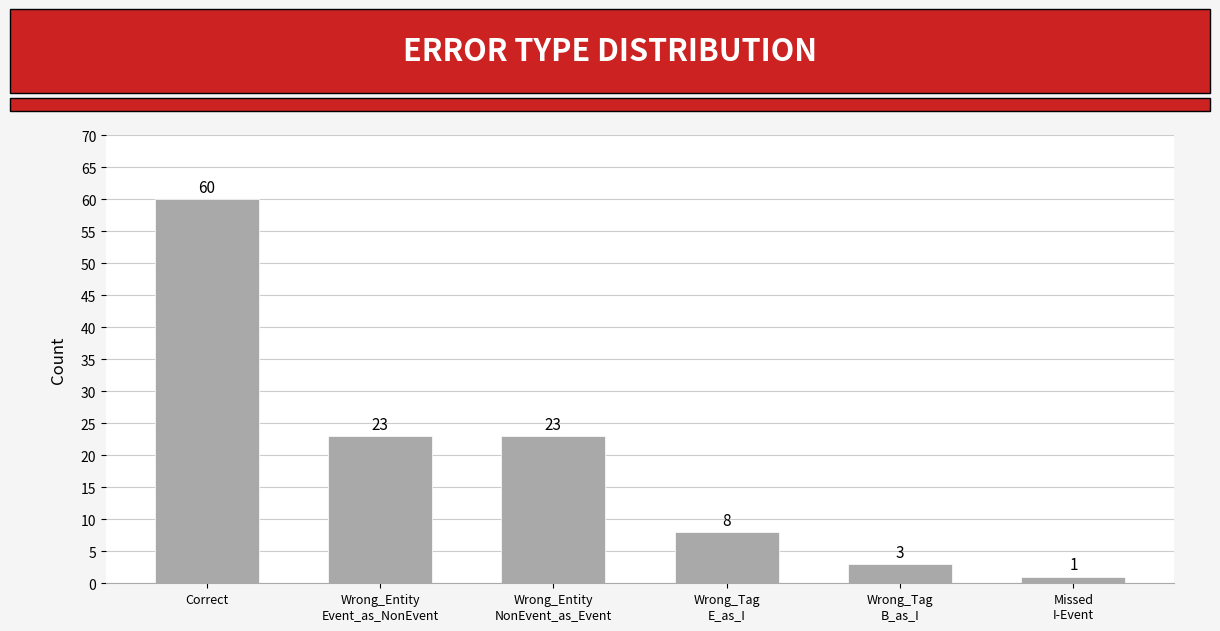

What is the greatest value displayed?

60